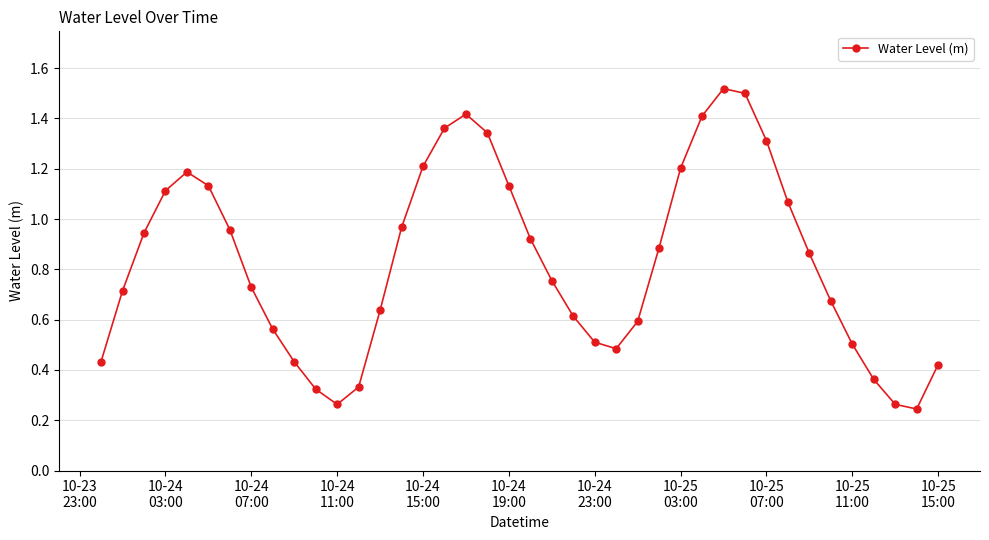

What is the sum of all values?

33.3